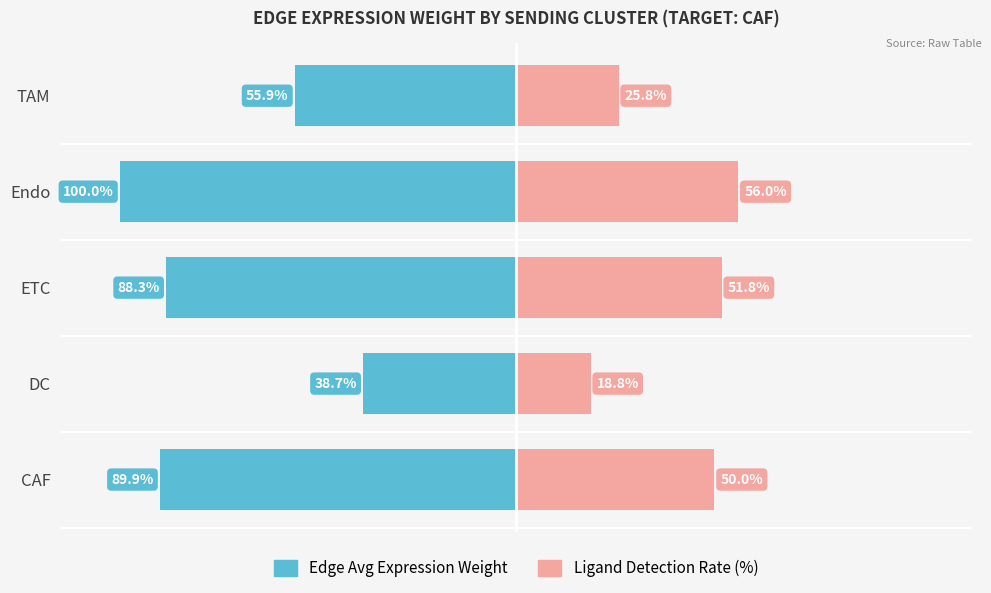

Reading left to right, list all the values displayed in this chart.

Edge Avg Expression Weight: -89.9	-38.7	-88.3	-100.0	-55.9
Ligand Detection Rate (%): 50.0	18.8	51.8	56.0	25.8